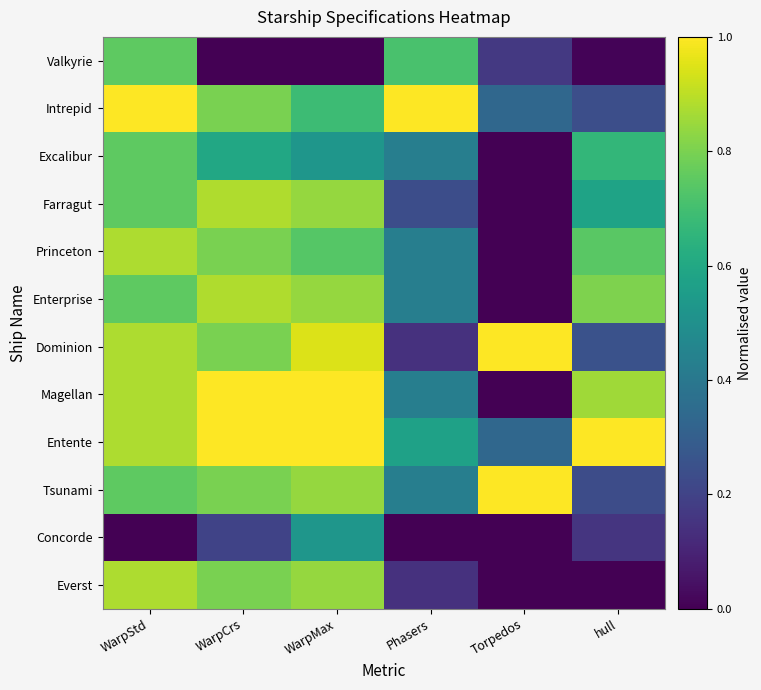

Reading right to left, what are all the values shown in this chart?

Valkyrie: hull=0.0	Torpedos=0.2	Phasers=0.7	WarpMax=0.0	WarpCrs=0.0	WarpStd=0.8
Intrepid: hull=0.2	Torpedos=0.3	Phasers=1.0	WarpMax=0.7	WarpCrs=0.8	WarpStd=1.0
Excalibur: hull=0.7	Torpedos=0.0	Phasers=0.4	WarpMax=0.5	WarpCrs=0.6	WarpStd=0.8
Farragut: hull=0.6	Torpedos=0.0	Phasers=0.2	WarpMax=0.8	WarpCrs=0.9	WarpStd=0.8
Princeton: hull=0.7	Torpedos=0.0	Phasers=0.4	WarpMax=0.7	WarpCrs=0.8	WarpStd=0.9
Enterprise: hull=0.8	Torpedos=0.0	Phasers=0.4	WarpMax=0.8	WarpCrs=0.9	WarpStd=0.8
Dominion: hull=0.3	Torpedos=1.0	Phasers=0.1	WarpMax=0.9	WarpCrs=0.8	WarpStd=0.9
Magellan: hull=0.9	Torpedos=0.0	Phasers=0.4	WarpMax=1.0	WarpCrs=1.0	WarpStd=0.9
Entente: hull=1.0	Torpedos=0.3	Phasers=0.6	WarpMax=1.0	WarpCrs=1.0	WarpStd=0.9
Tsunami: hull=0.2	Torpedos=1.0	Phasers=0.4	WarpMax=0.8	WarpCrs=0.8	WarpStd=0.8
Concorde: hull=0.2	Torpedos=0.0	Phasers=0.0	WarpMax=0.5	WarpCrs=0.2	WarpStd=0.0
Everst: hull=0.0	Torpedos=0.0	Phasers=0.1	WarpMax=0.8	WarpCrs=0.8	WarpStd=0.9